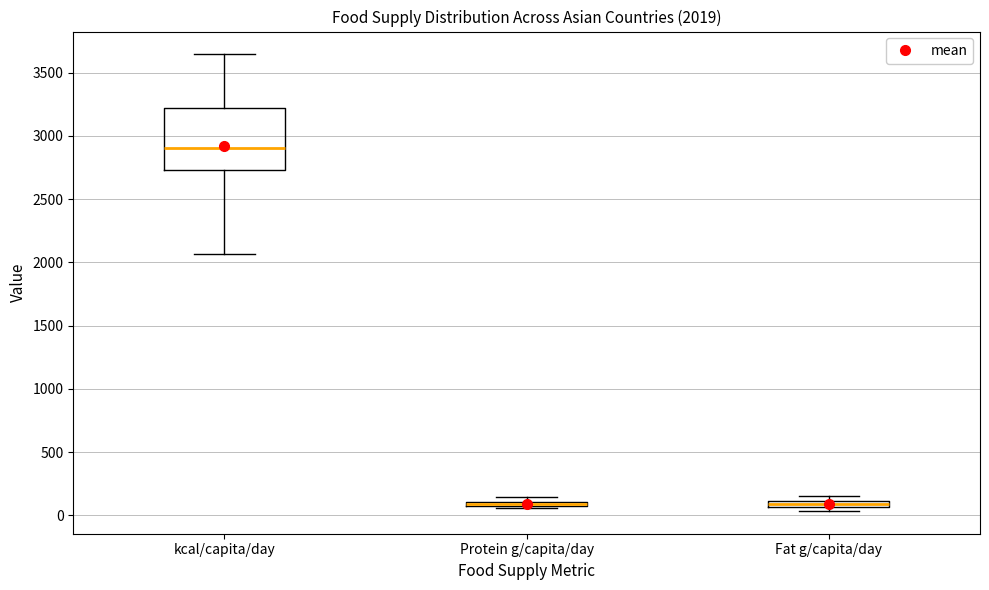

Comparing the boxes themselves (not the whiskers), which one is the tallest?

kcal/capita/day